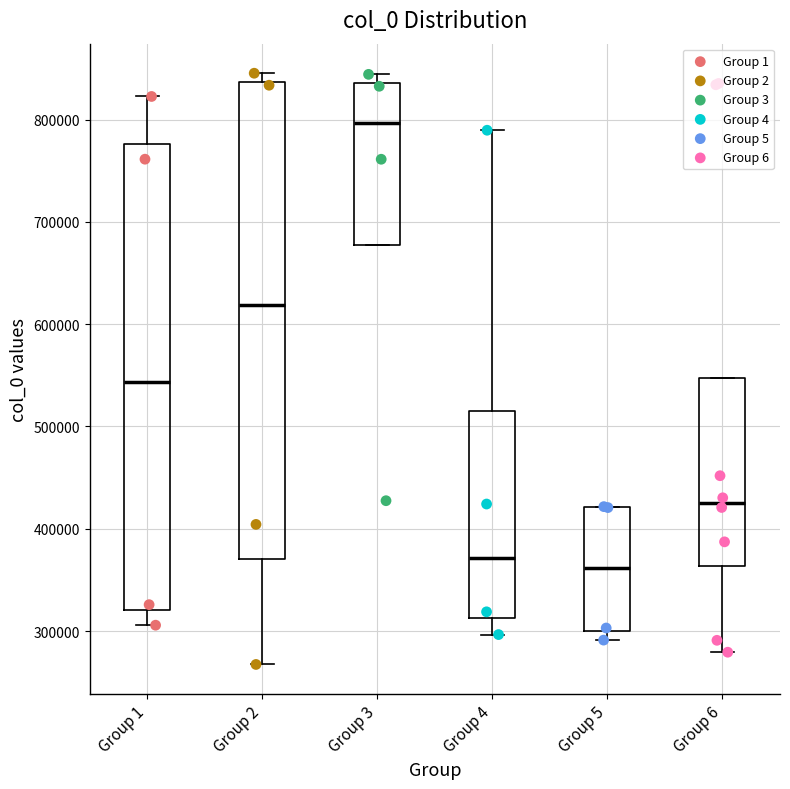

Reading left to right, read every box against the y-axis: the position of its median line, the range the box covers, and the ends of its whiskers. The values are not printed on the chart, so give them approximately, as read against the axis.

Group 1: median 540000, box 320000 to 780000, whiskers 310000 to 820000
Group 2: median 620000, box 370000 to 840000, whiskers 270000 to 850000
Group 3: median 800000, box 680000 to 840000, whiskers 680000 to 840000 (just above the box's upper edge)
Group 4: median 370000, box 310000 to 520000, whiskers 300000 to 790000
Group 5: median 360000, box 300000 to 420000, whiskers 290000 to 420000
Group 6: median 430000, box 360000 to 550000, whiskers 280000 to 550000